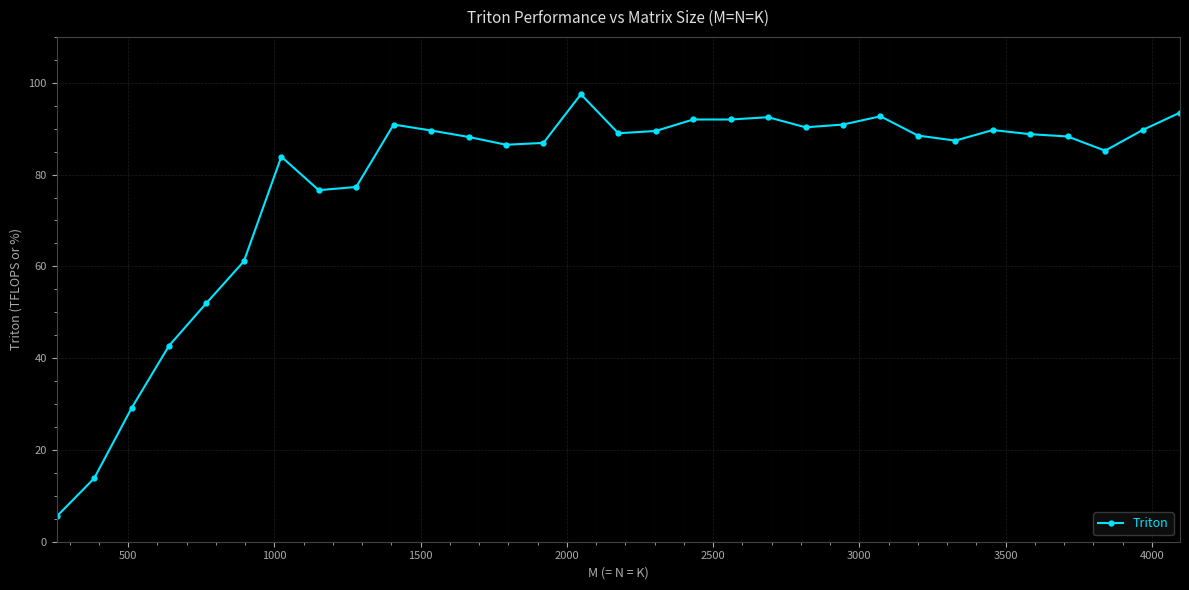

What is the greatest value displayed?

97.5